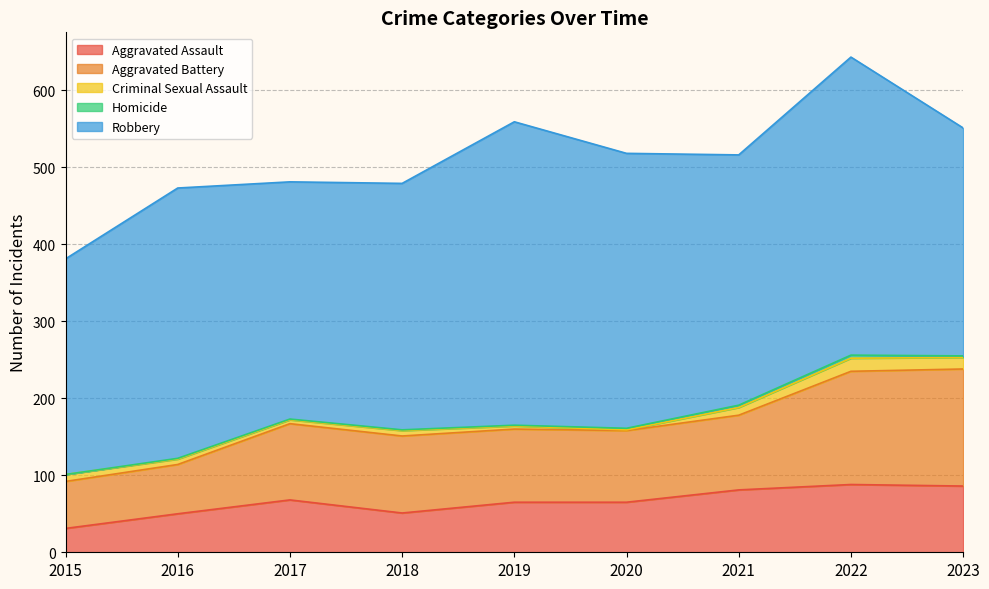

The Robbery series shows 515 at 2022. True or false?

False